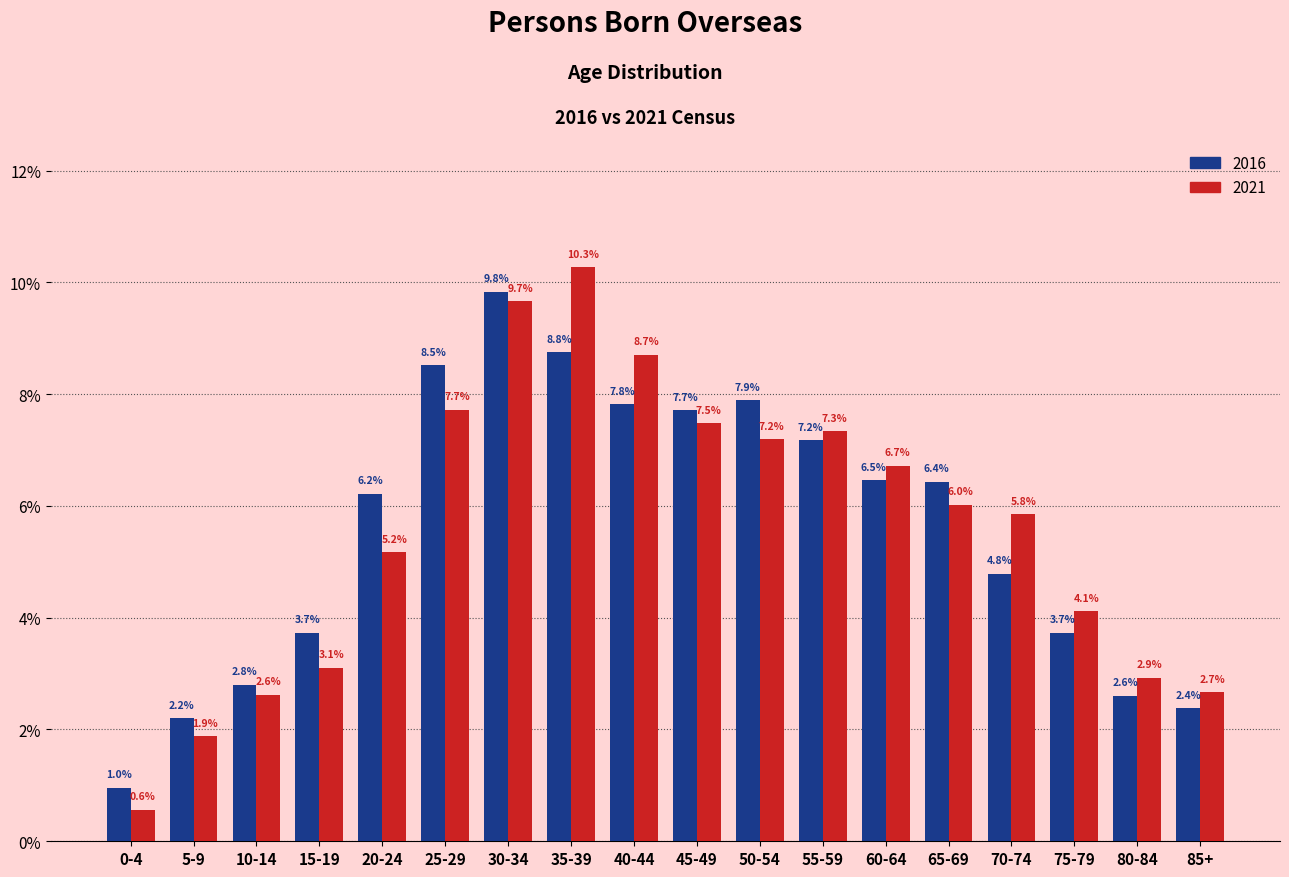

Reading right to left, what are all the values shown in this chart?

2016: 85+=2.4	80-84=2.6	75-79=3.7	70-74=4.8	65-69=6.4	60-64=6.5	55-59=7.2	50-54=7.9	45-49=7.7	40-44=7.8	35-39=8.8	30-34=9.8	25-29=8.5	20-24=6.2	15-19=3.7	10-14=2.8	5-9=2.2	0-4=1.0
2021: 85+=2.7	80-84=2.9	75-79=4.1	70-74=5.8	65-69=6.0	60-64=6.7	55-59=7.3	50-54=7.2	45-49=7.5	40-44=8.7	35-39=10.3	30-34=9.7	25-29=7.7	20-24=5.2	15-19=3.1	10-14=2.6	5-9=1.9	0-4=0.6